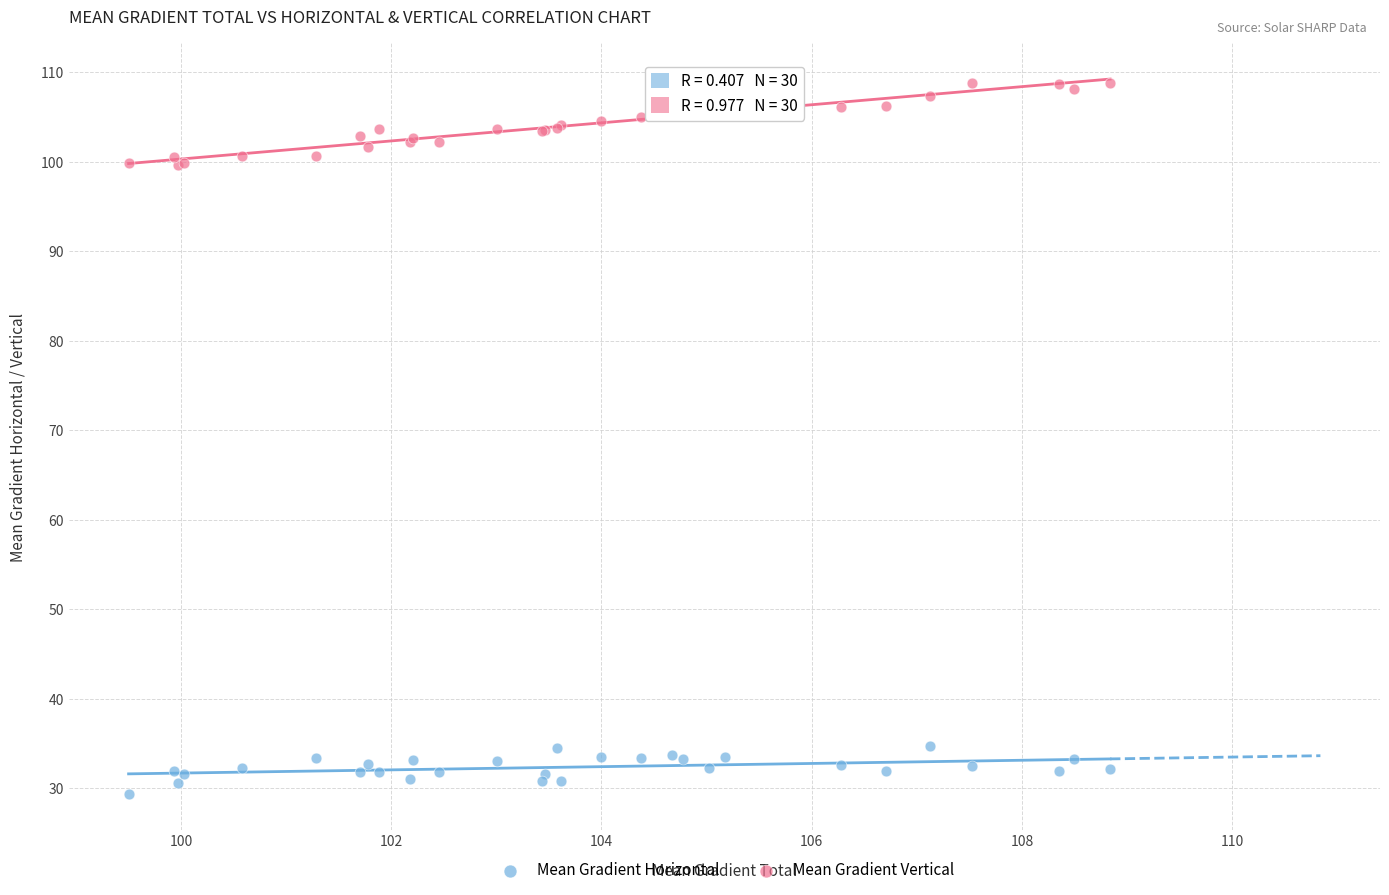

Which series reaches the maximum Y coordinate?

Mean Gradient Vertical